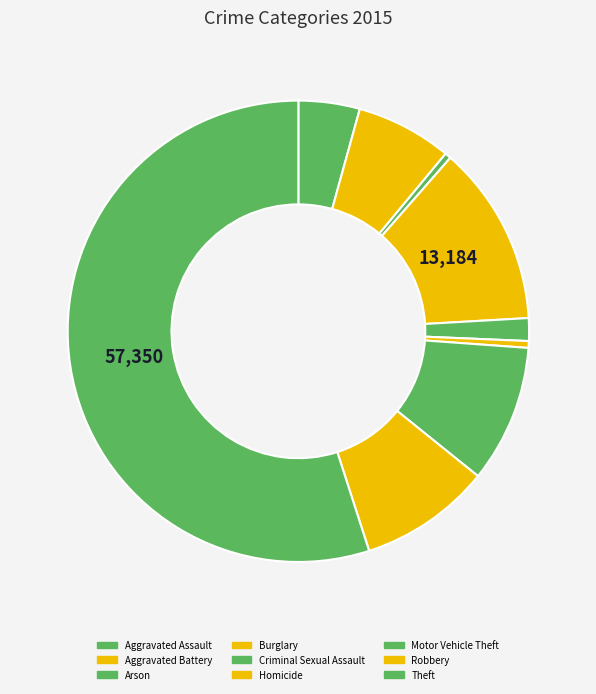

How many slices are in this pie chart?

9